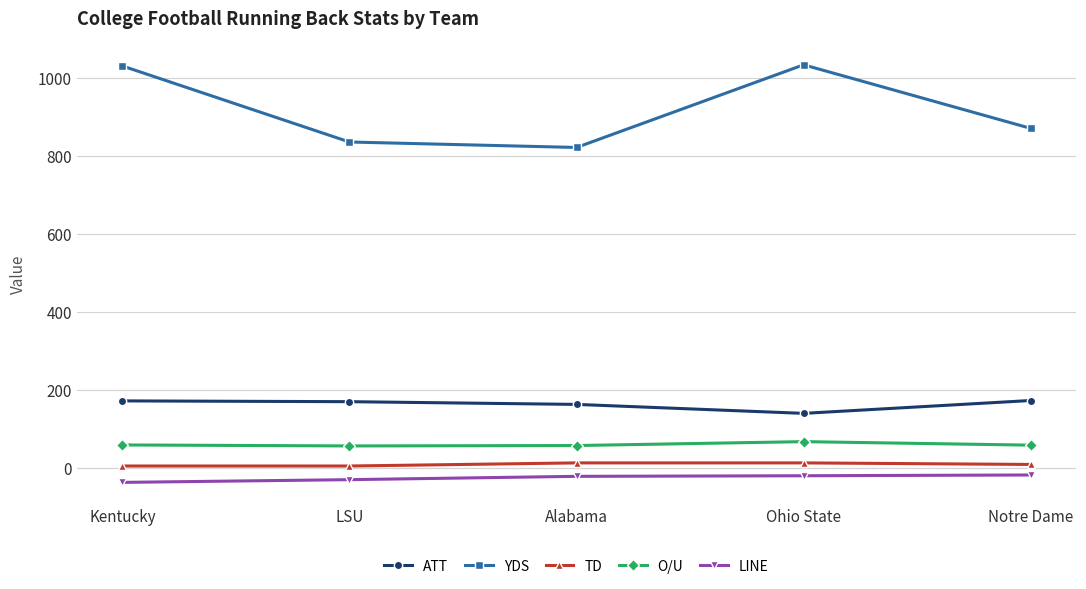

Is it true that ATT equals 174.0 at Notre Dame?

True